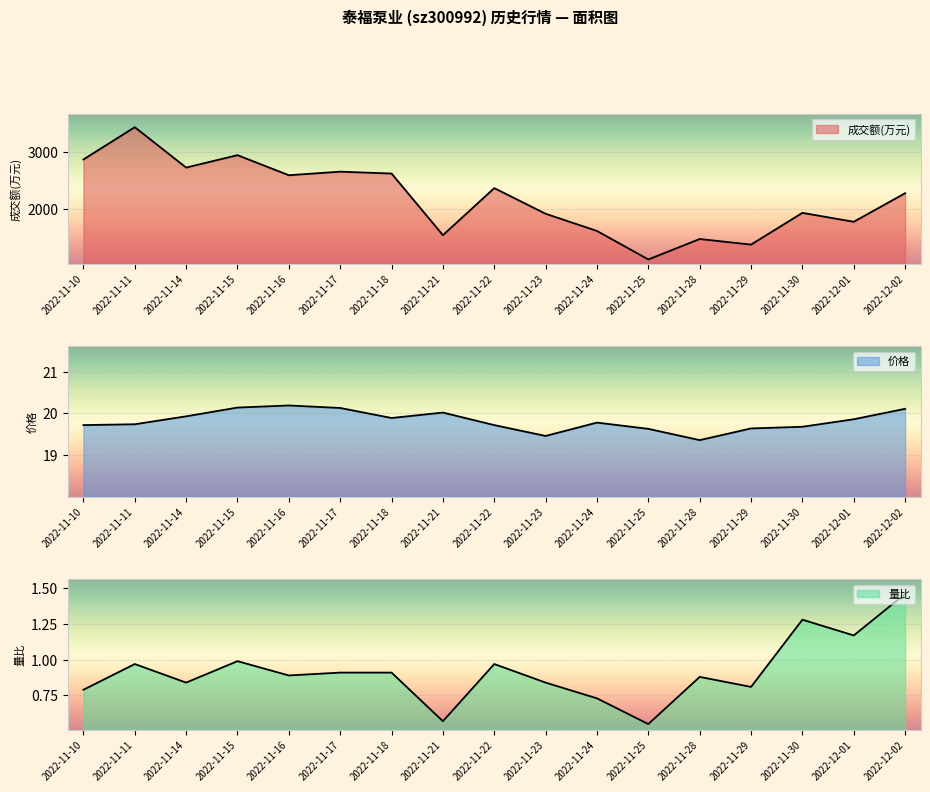

Between 2022-11-25 and 2022-11-30, which series saw the biggest shift?

成交额(万元)